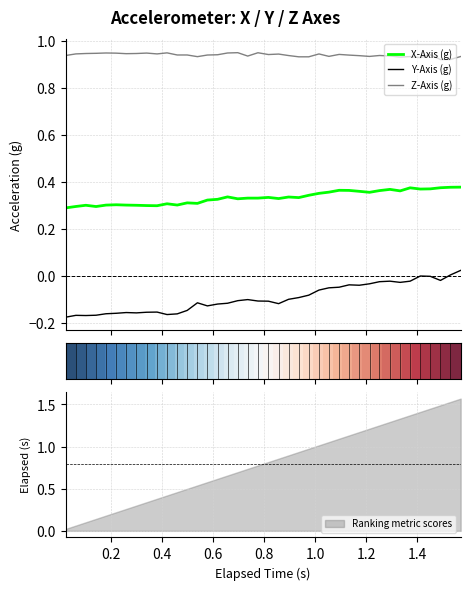

What is the smallest value displayed?

-0.2